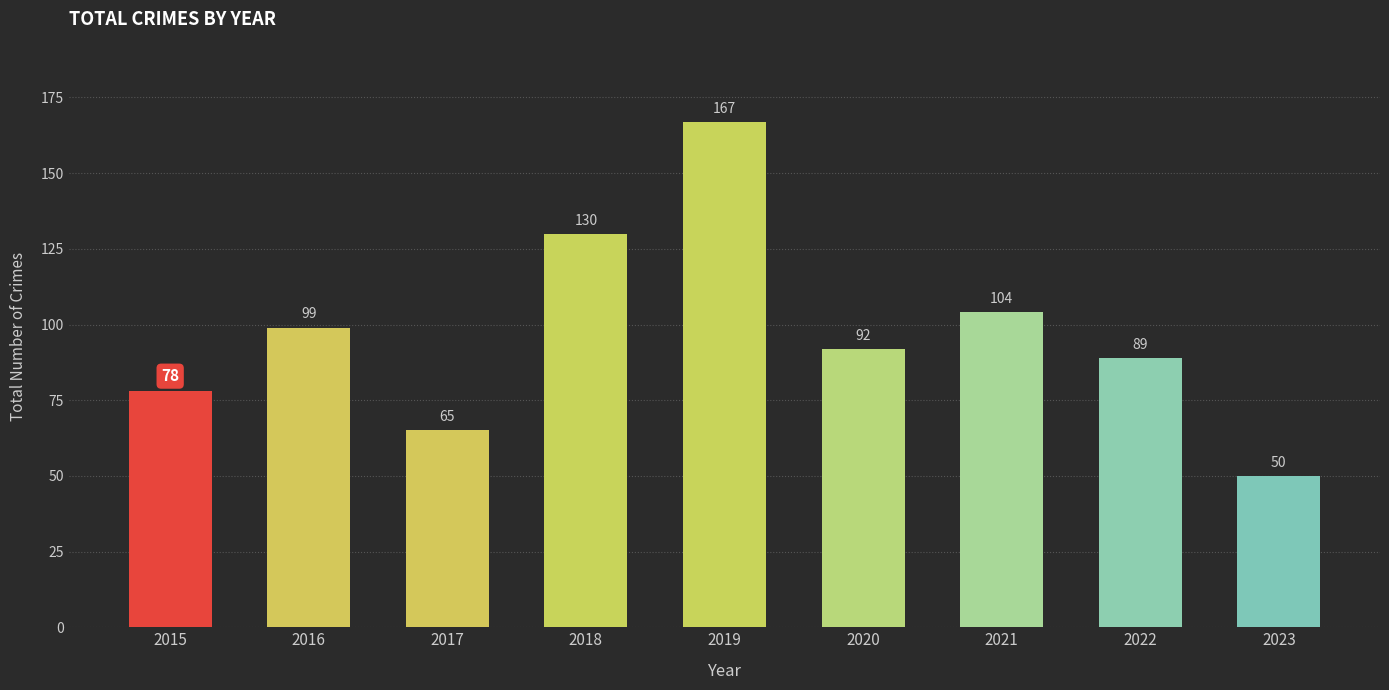

Where does the data first go above 92?

2016